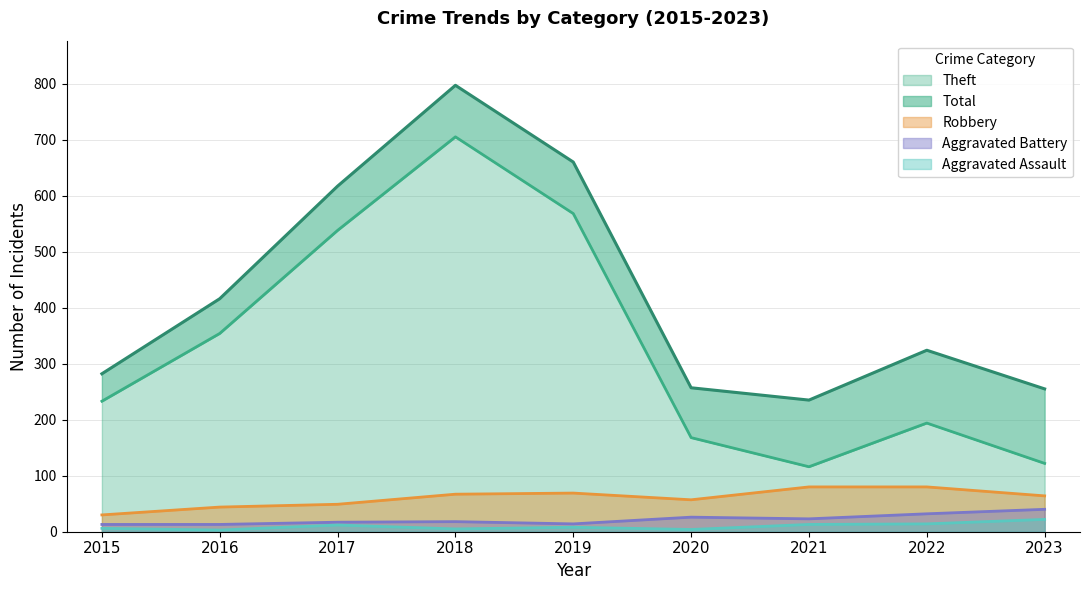

In Aggravated Assault, how many points are lower than both neighbors (excluding endpoints)?

3